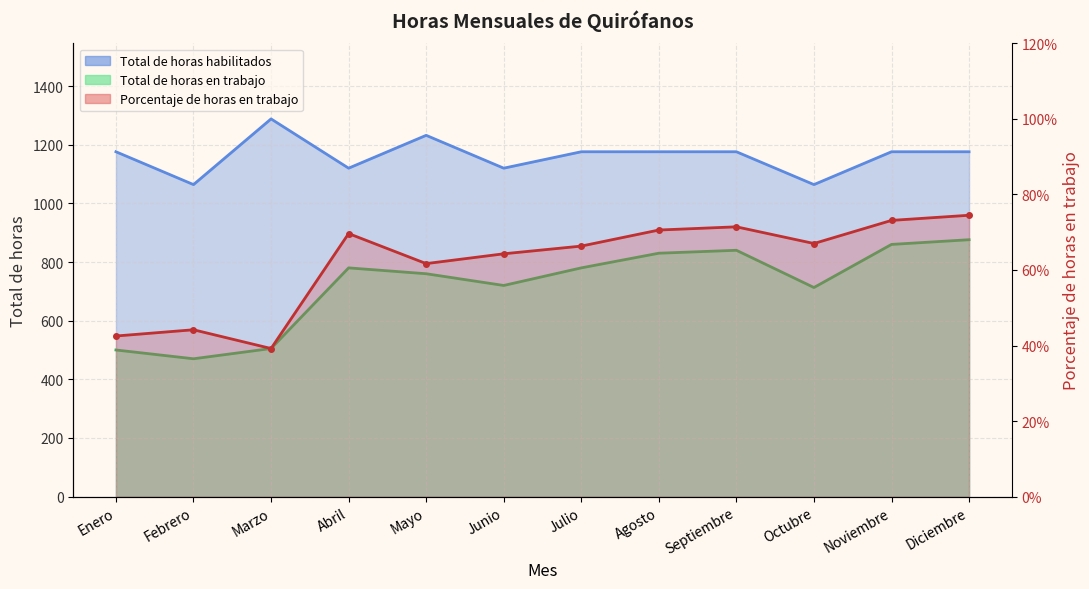

What is the average value of the Total de horas mensuales de Quirófanos habilitados series?

1162.0